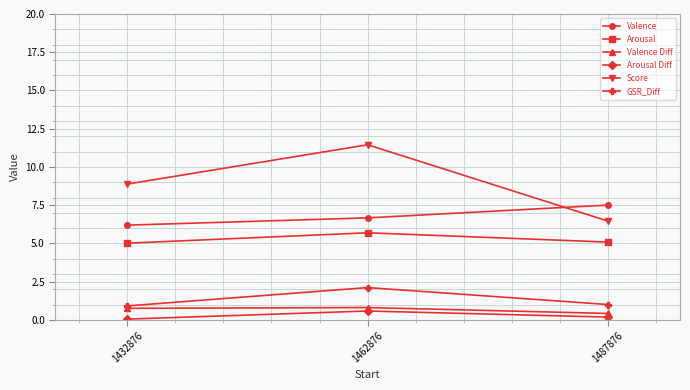

What is the value of the Valence Diff point at the 2nd from the left?

0.8